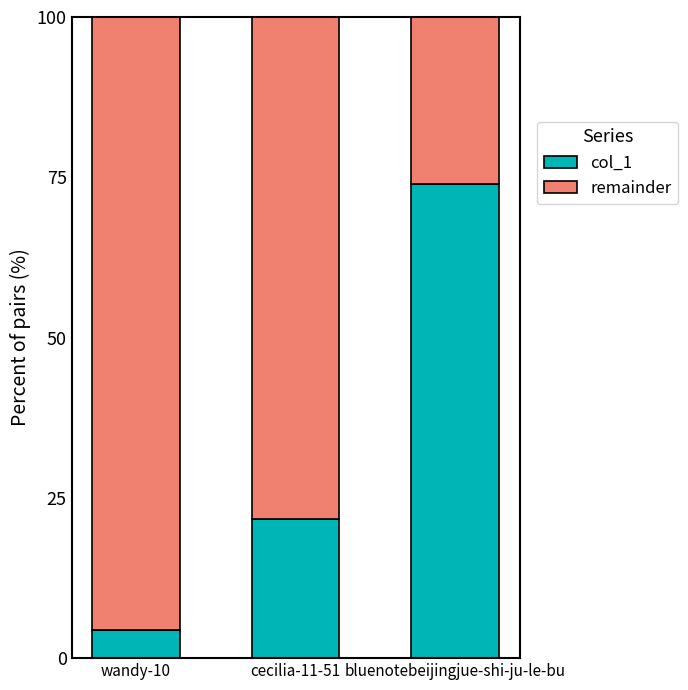

Reading left to right, list the values for the col_1 series.

wandy-10=4.3	cecilia-11-51=21.7	bluenotebeijingjue-shi-ju-le-bu=73.9